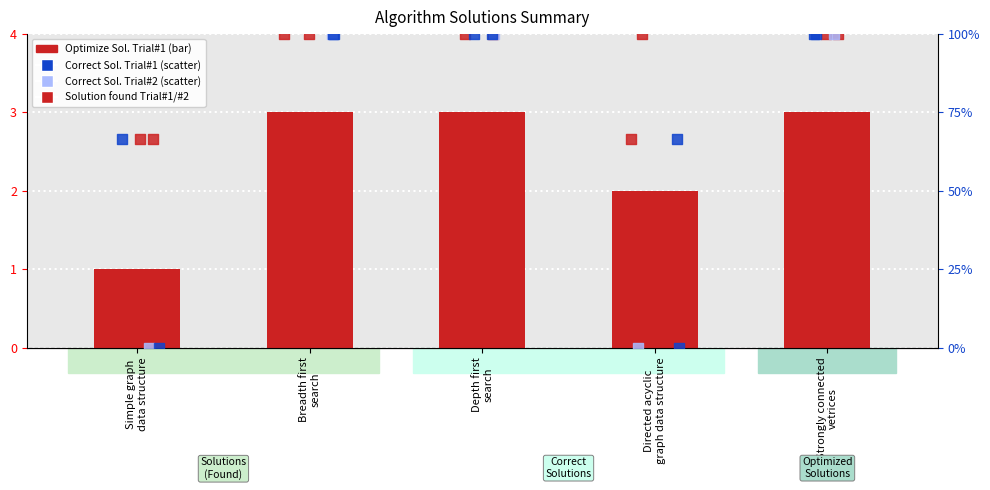

Which series has the largest Y range (max minus min)?

Correct Solution found Trial#2